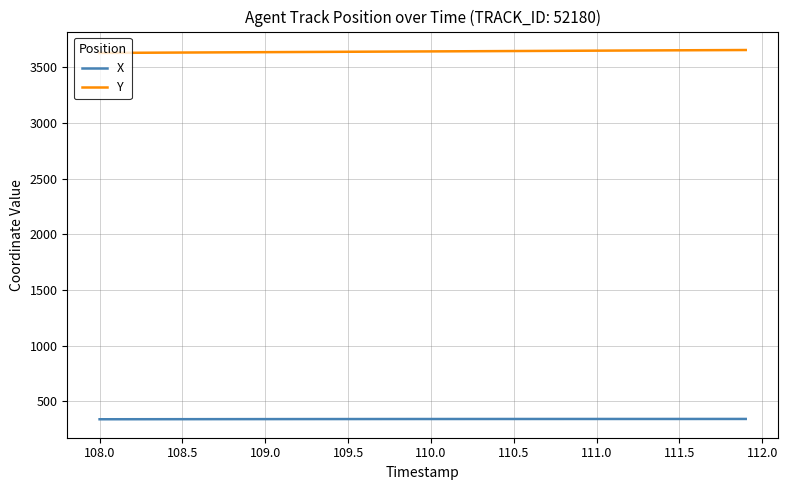

True or false: Y and X intersect in this chart.

False